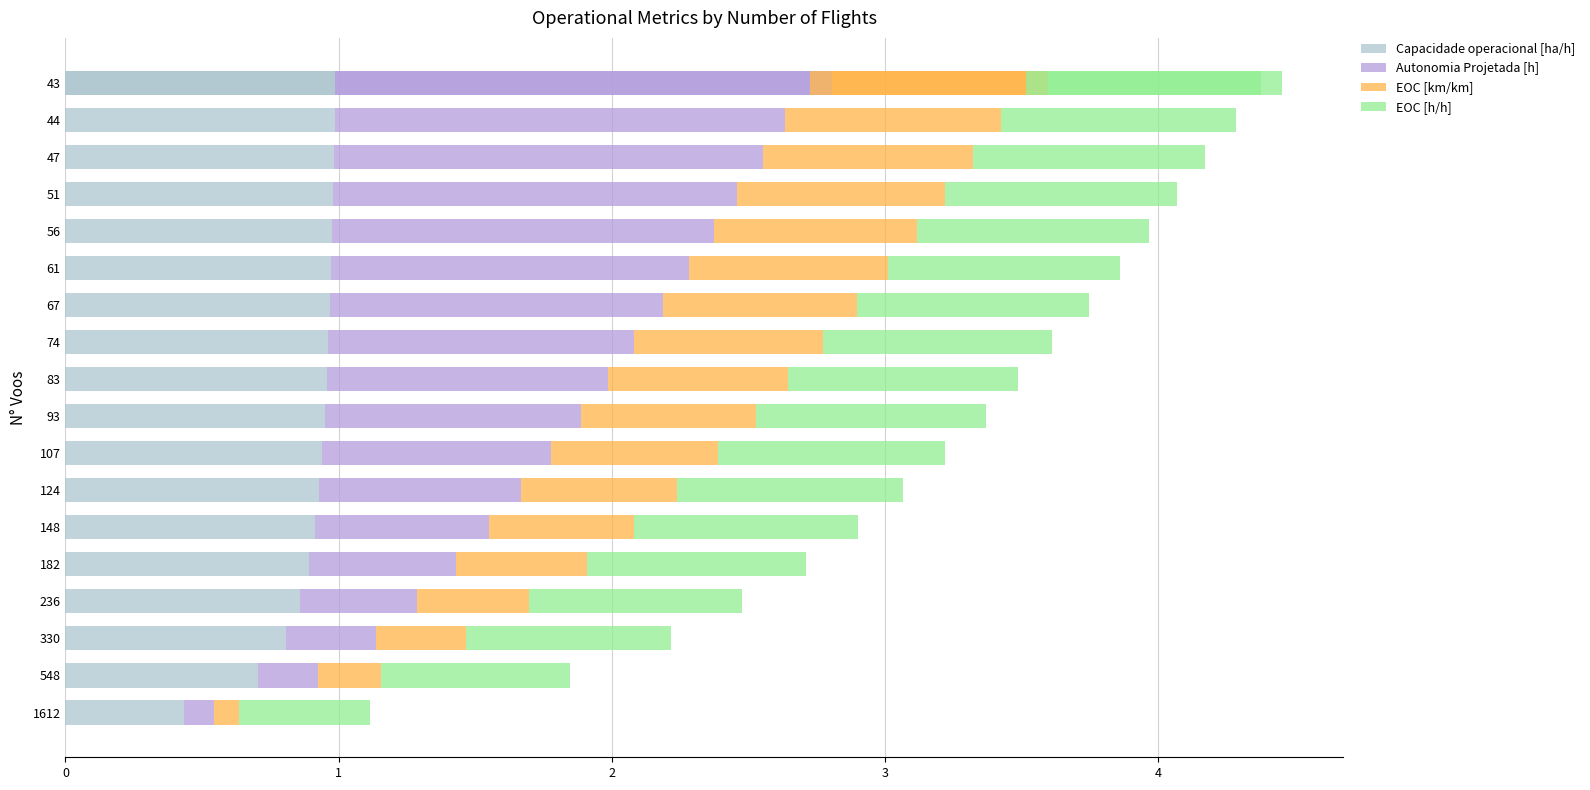

What is the value of the EOC [km/km] bar at the 10th from the left?

0.7